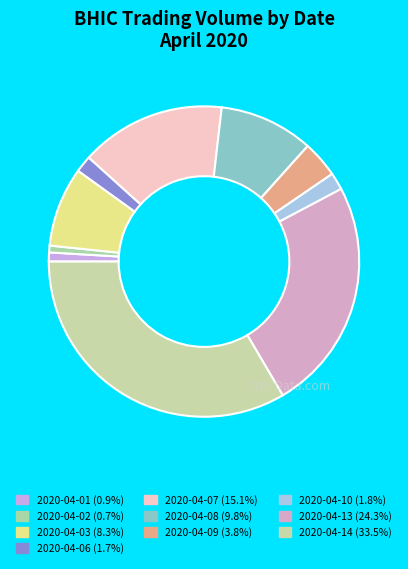

The 2020-04-03 slice represents 8% of the pie. True or false?

True